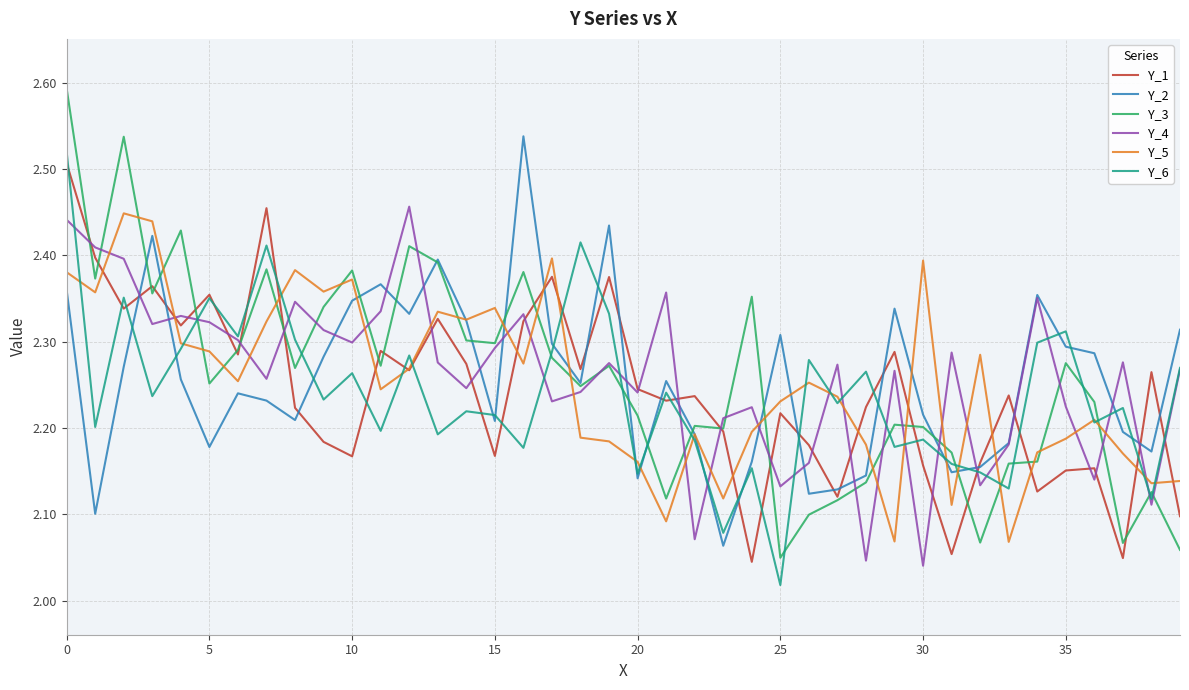

What is the difference between the maximum and second lowest values in the Y_2 series?

0.4